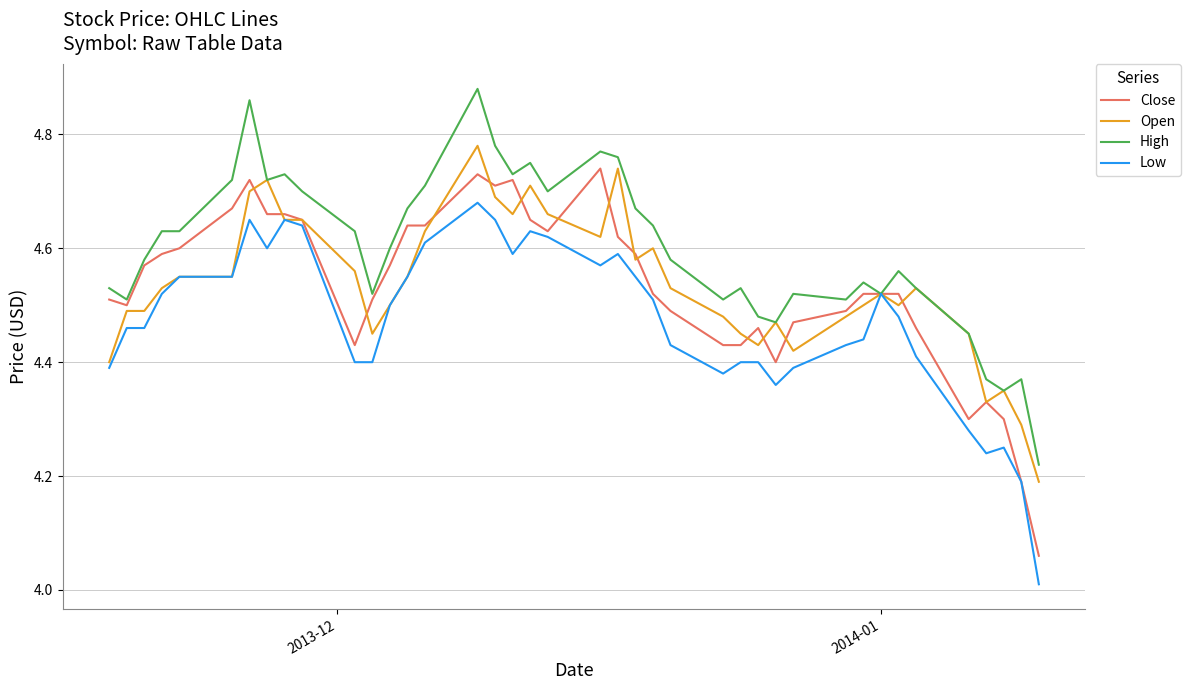

Which series has the widest spread of values?

Close